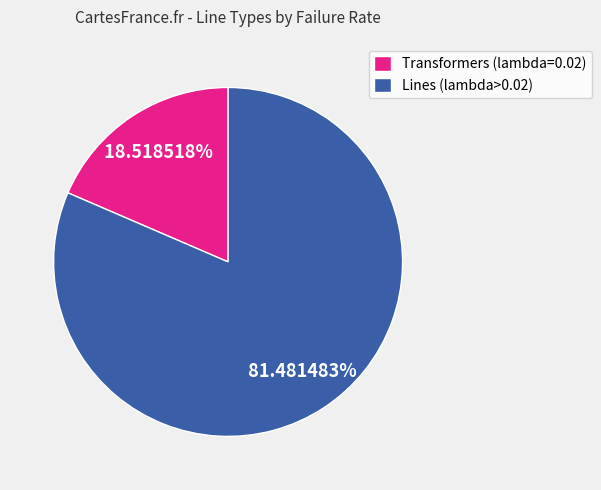

Combined, do Lines (lambda>0.02) and Transformers (lambda=0.02) account for over 50%?

Yes